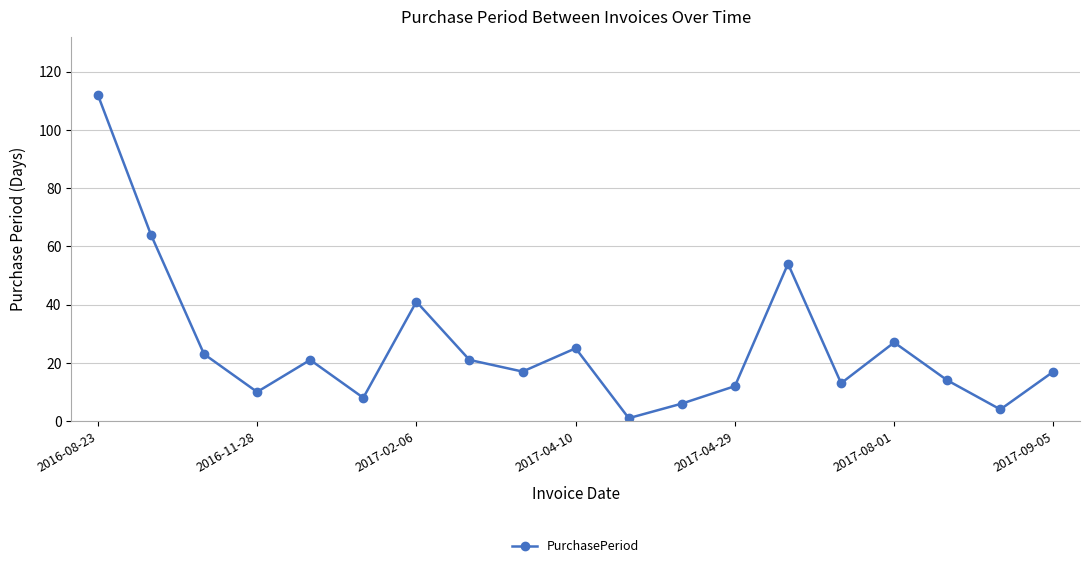

How many points are lower than both their immediate neighbors (excluding endpoints)?

6